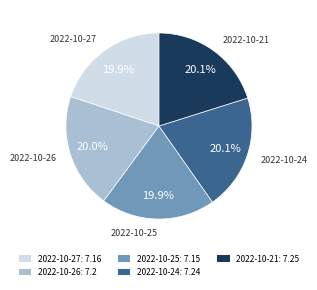

Is there a majority slice in this chart?

No